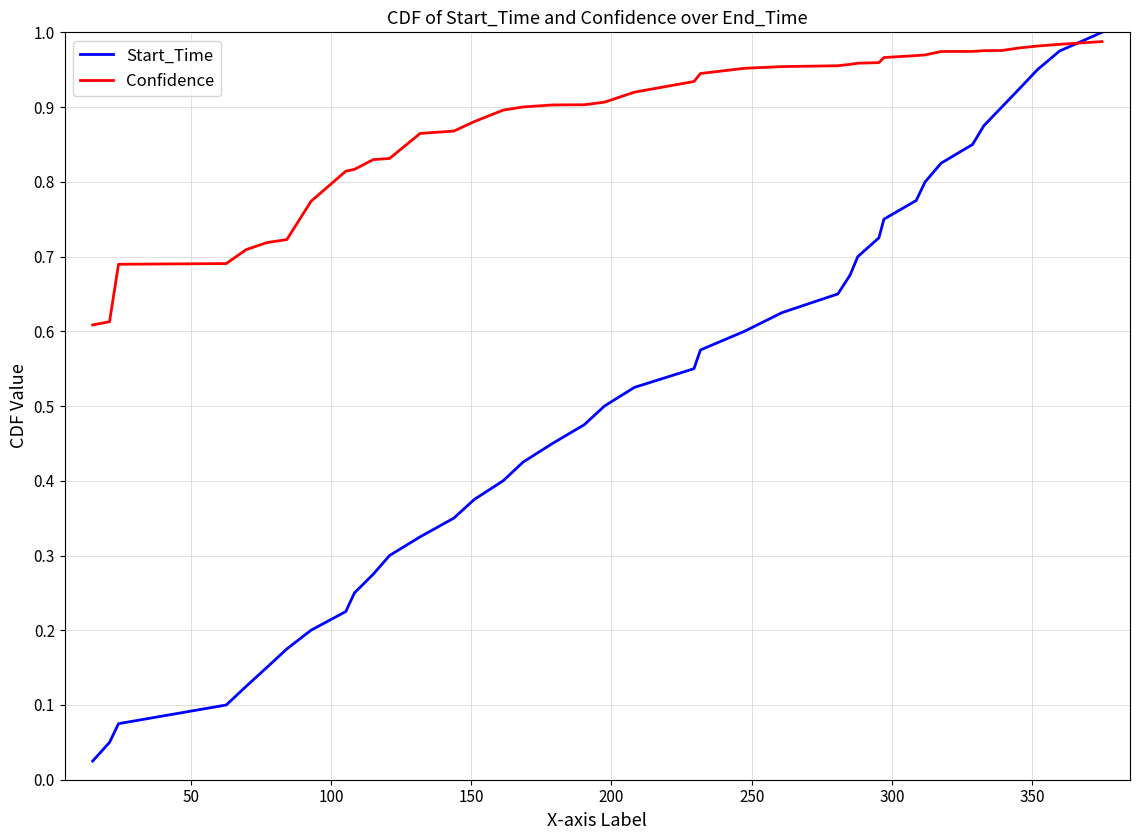

List the series in order of their peak value, highest first.

Start_Time, Confidence